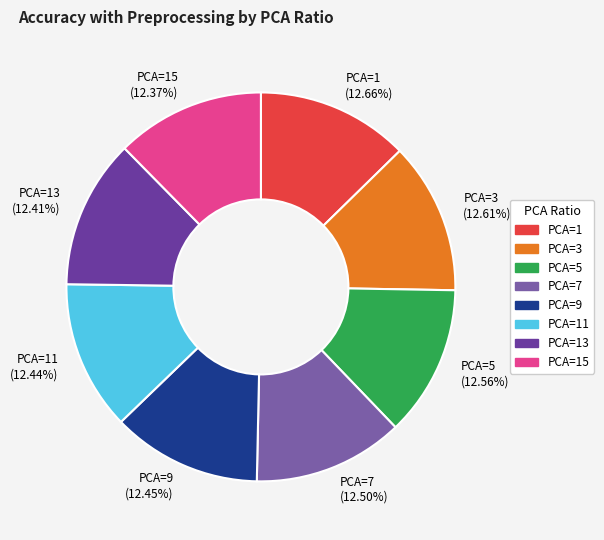

What percentage is NOT represented by PCA=3?

87.4%